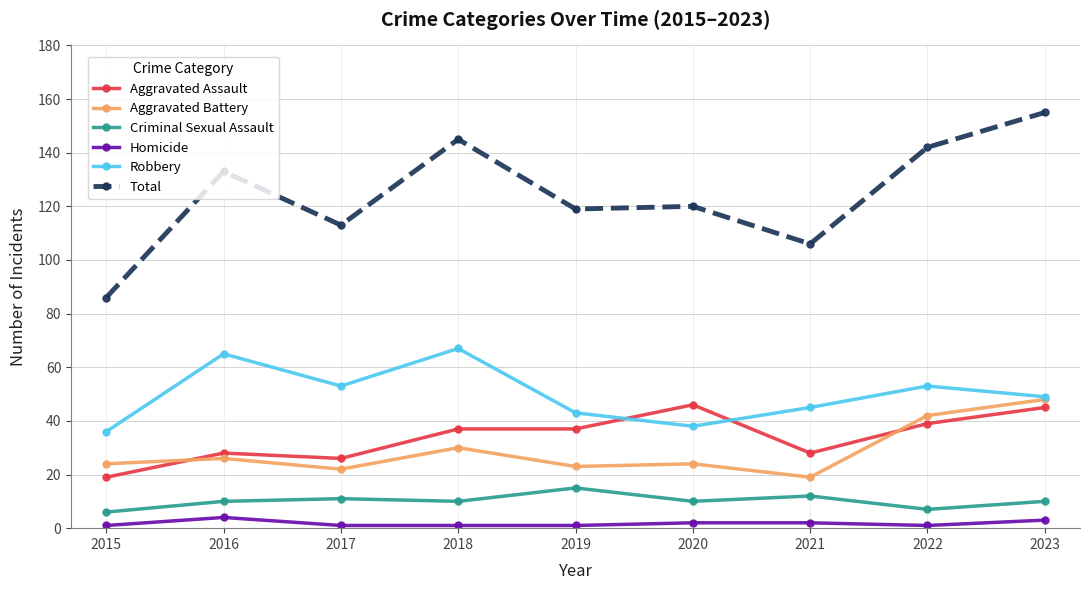

What is the smallest value displayed?

1